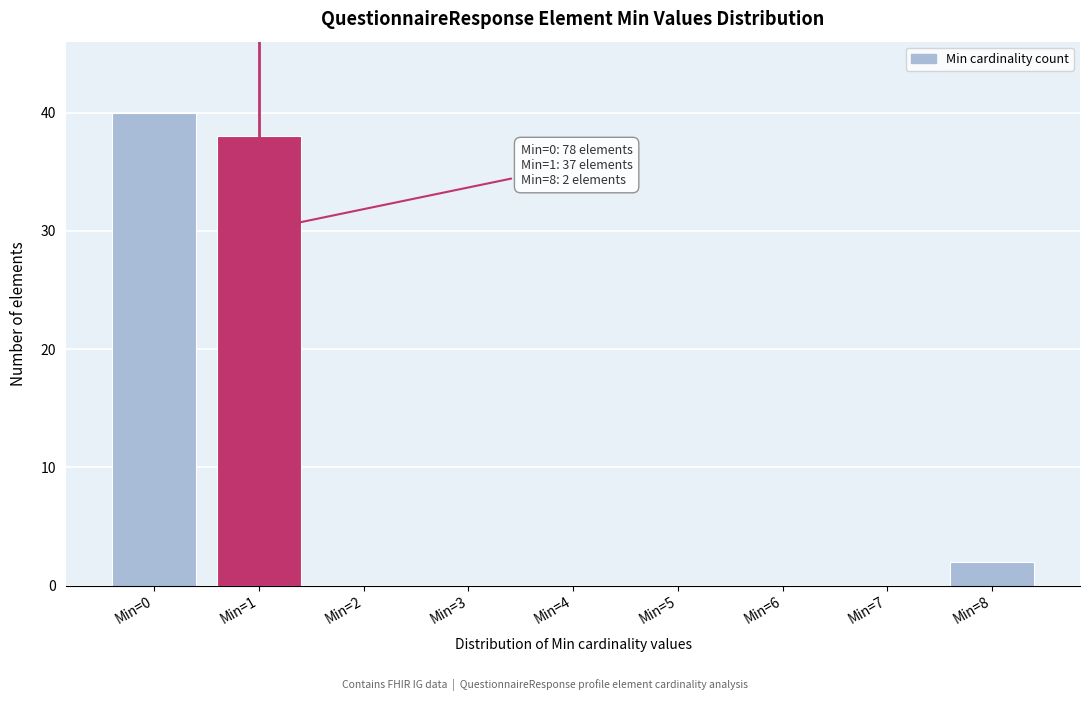

Reading left to right, transcribe all the data shown in this chart.

Min=0=40	Min=1=38	Min=2=0	Min=3=0	Min=4=0	Min=5=0	Min=6=0	Min=7=0	Min=8=2